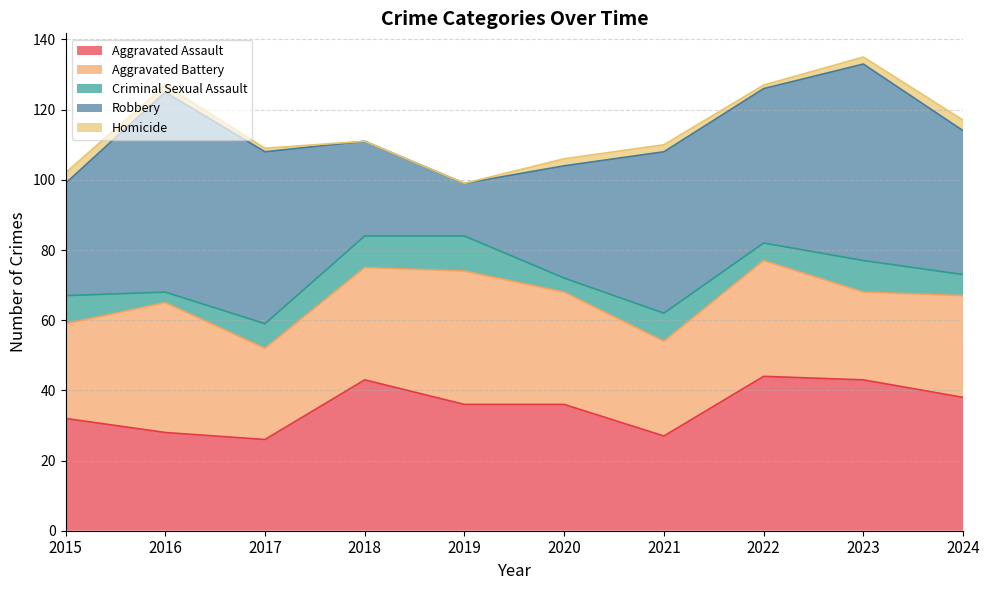

What is the highest value of the Homicide series?

3